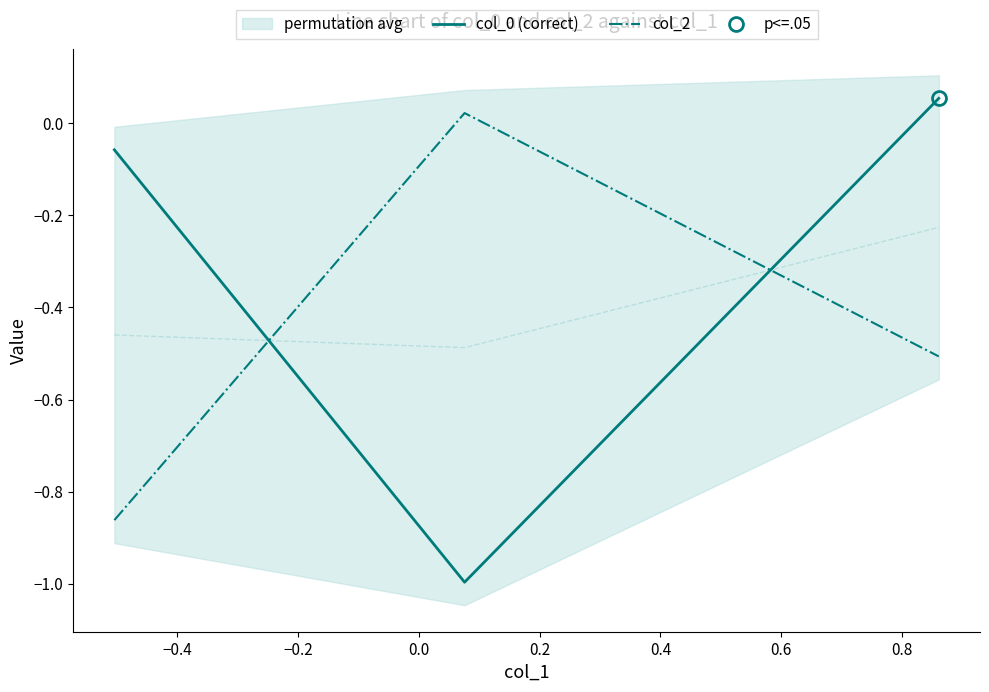

What is the maximum value shown in the chart?

0.1